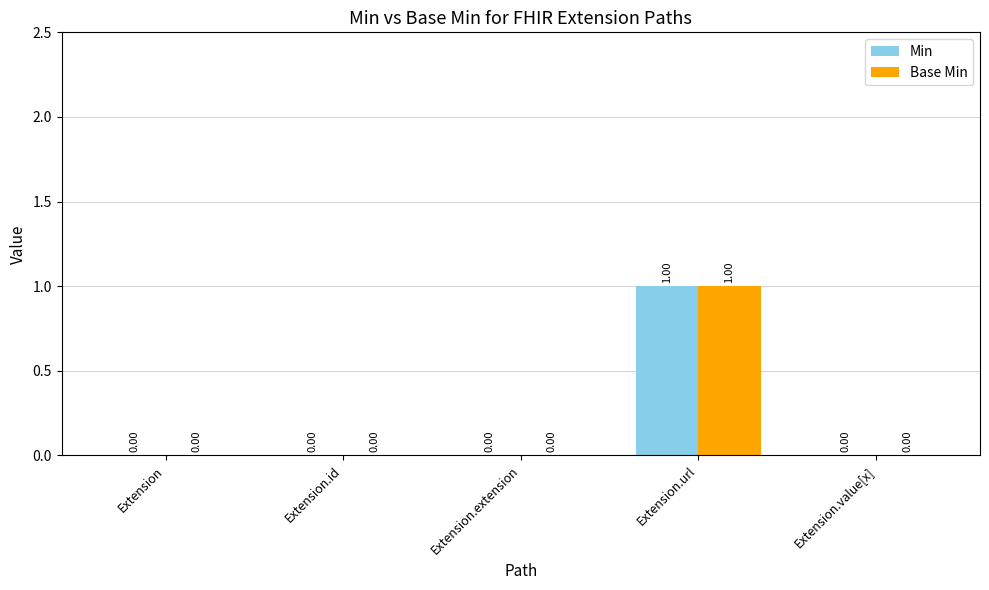

At which category is the sum across all series the highest?

Extension.url